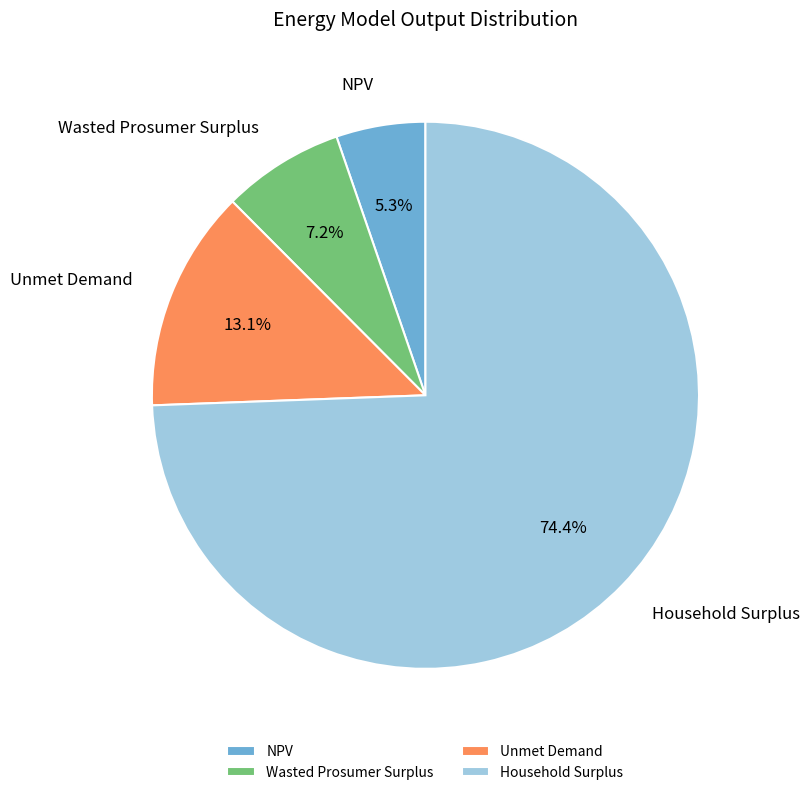

How much of the chart is everything except Household Surplus?

25.6%